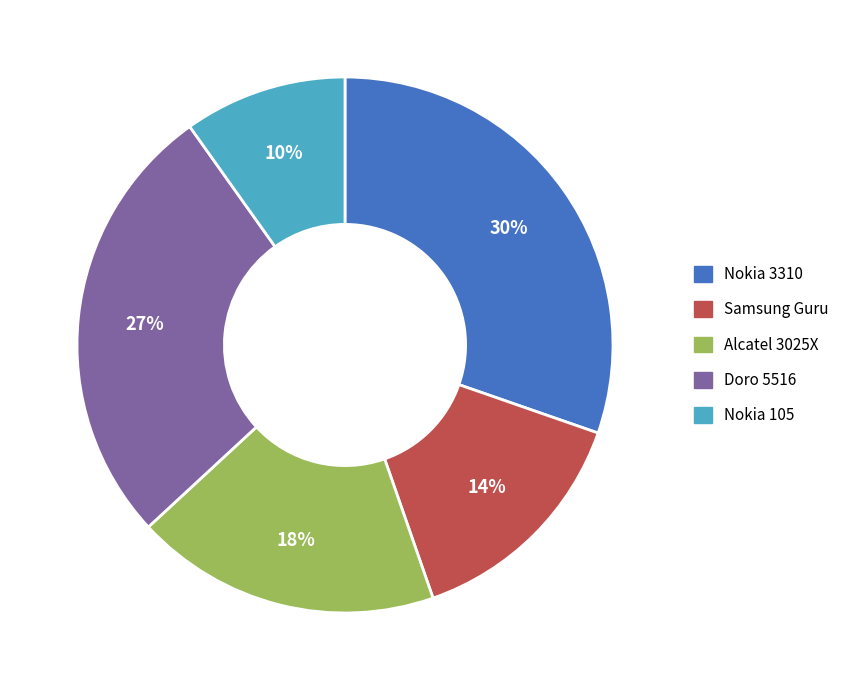

Which has a higher value, Alcatel 3025X or Samsung Guru?

Alcatel 3025X